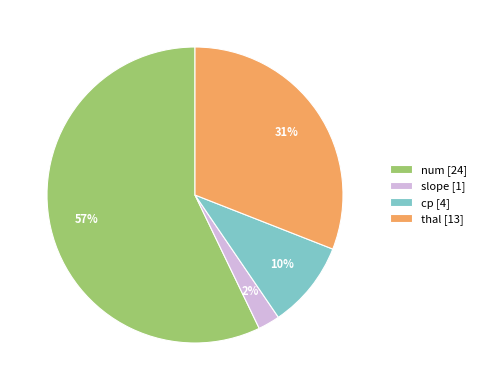

Which slice is the smallest?

slope